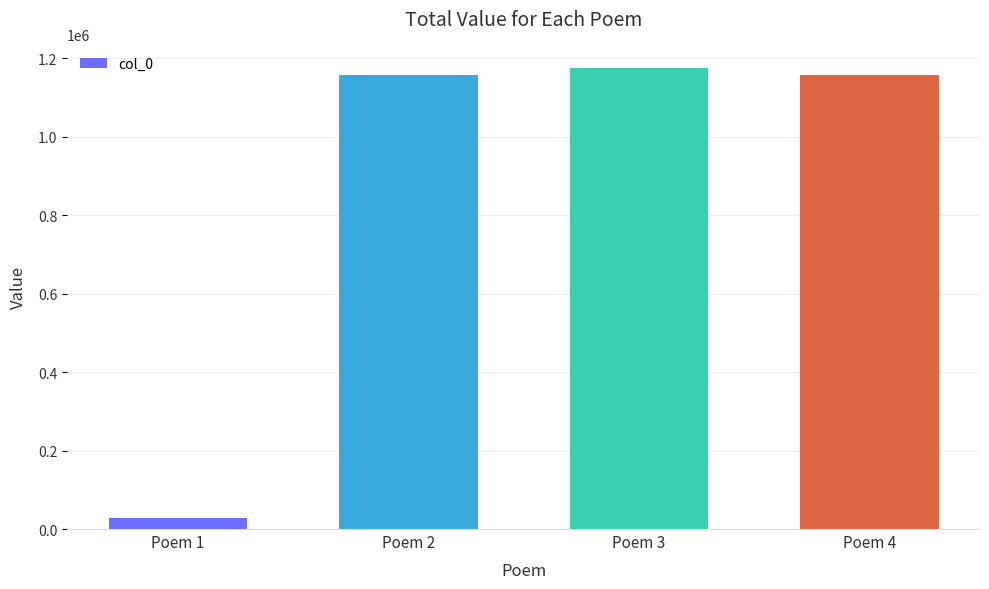

What is the sum of all values?

3520600